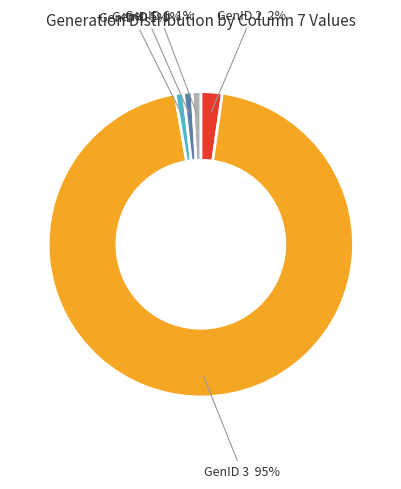

Between GenID 5 and GenID 2, which is larger?

GenID 2